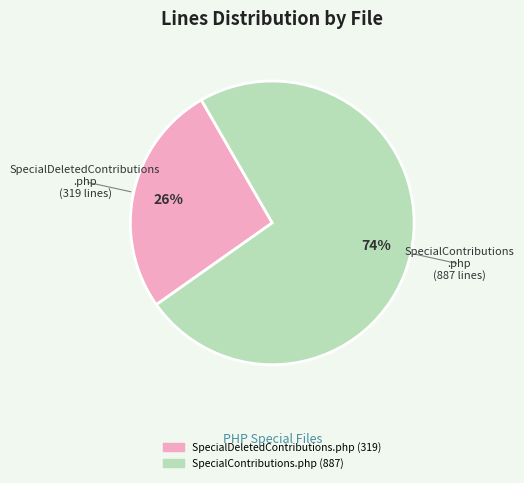

Which category has the smallest portion of the pie?

SpecialDeletedContributions.php